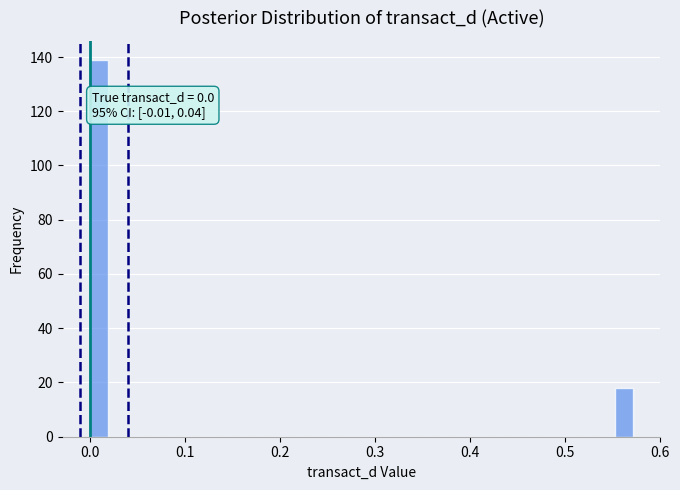

Around what value on the x-axis is the tallest bar? Give the approximate position of its centre, as read against the axis.

0.01